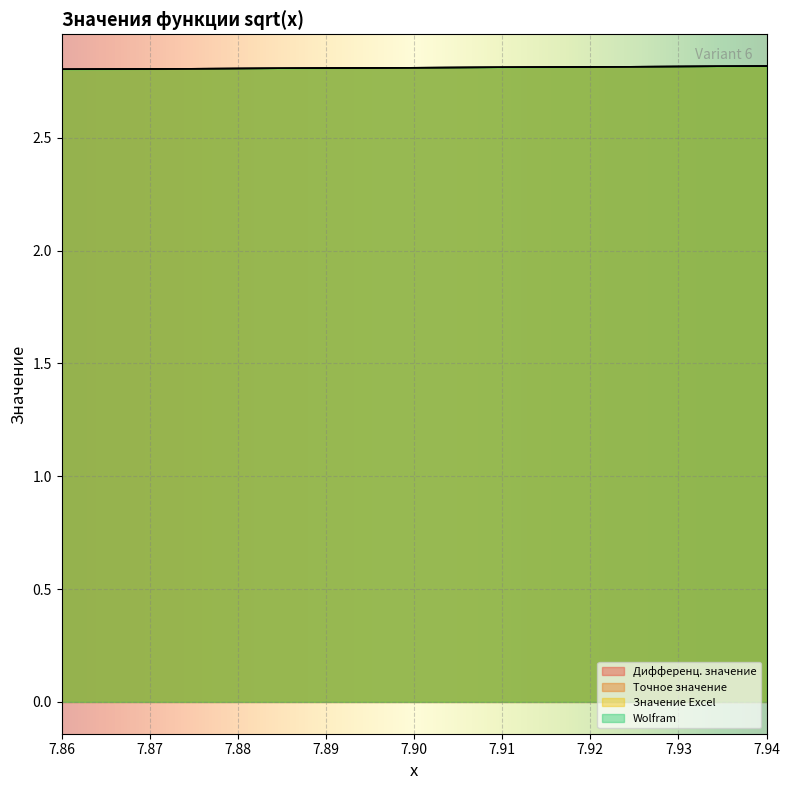

What is the greatest value displayed?

2.8